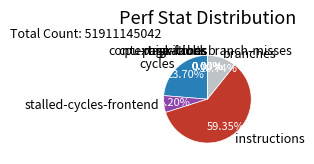

What is the majority slice?

instructions